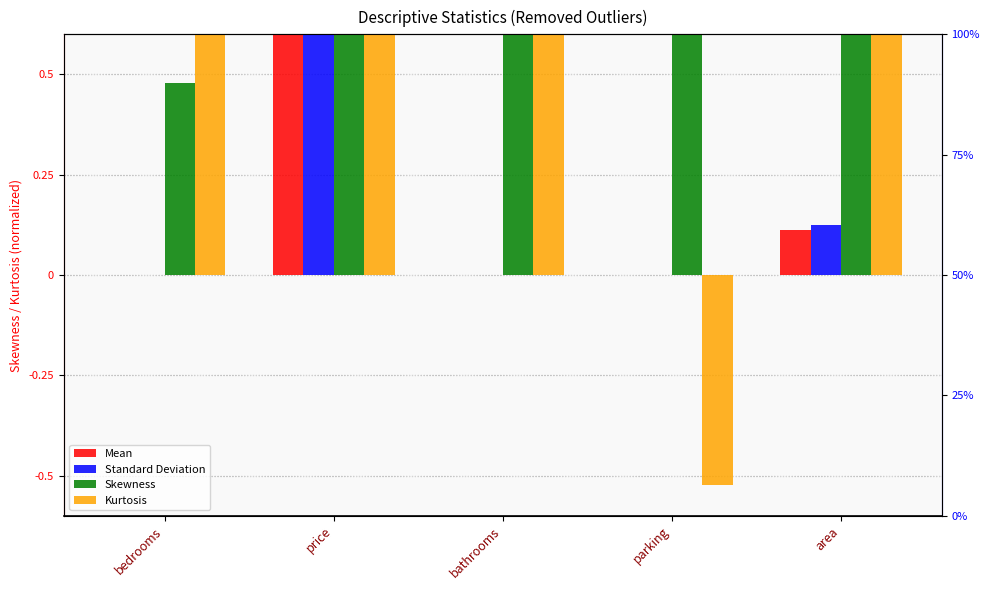

What value does the Kurtosis series have at price?

0.7